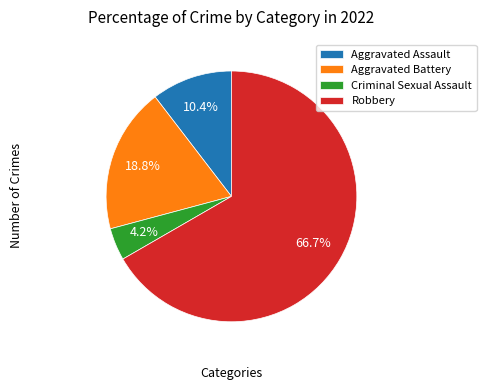

Which category has the smallest portion of the pie?

Criminal Sexual Assault